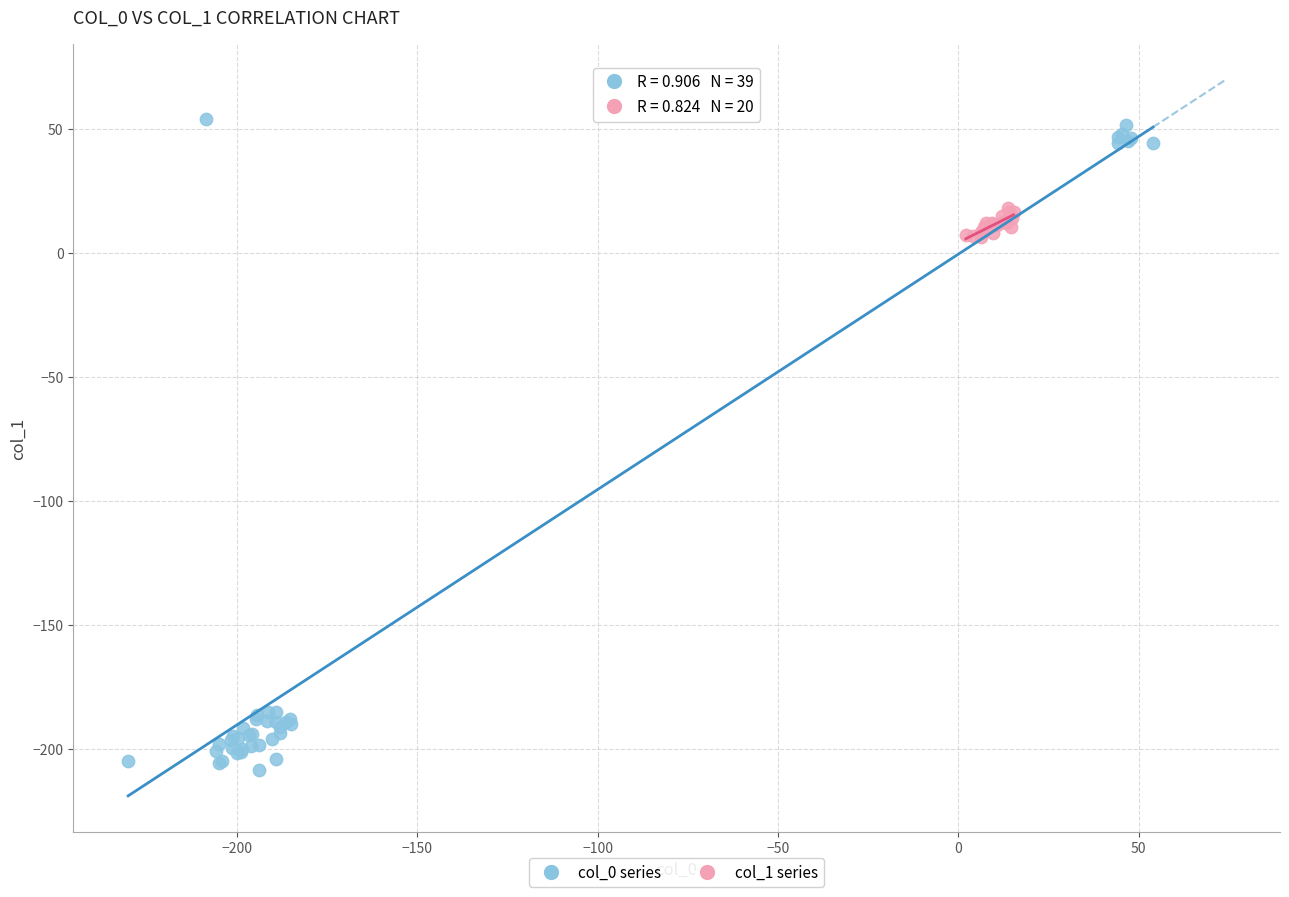

Which series contains the lowest Y value?

col_0 series